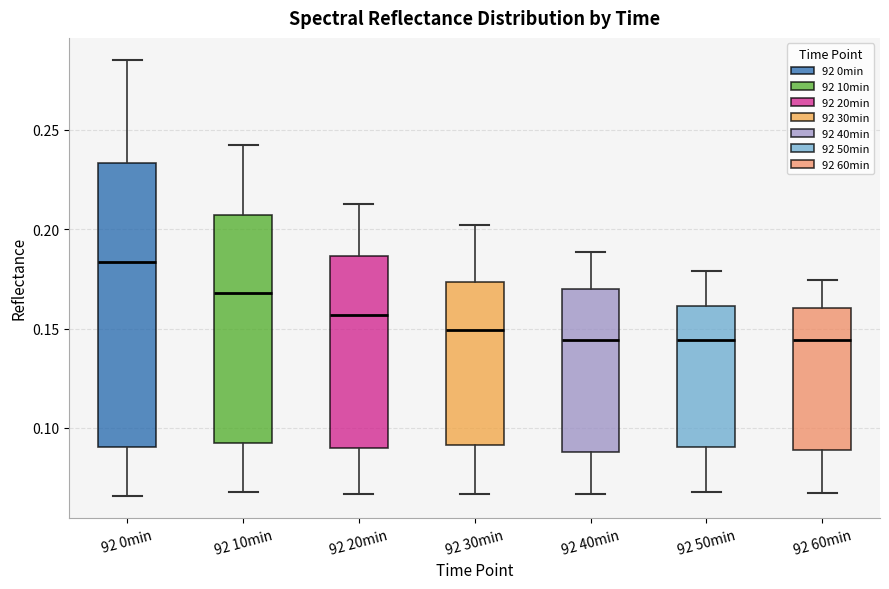

Where is the lower edge of the box for 92 30min on the y-axis? The values are not printed on the chart, so give them approximately, as read against the axis.

0.090